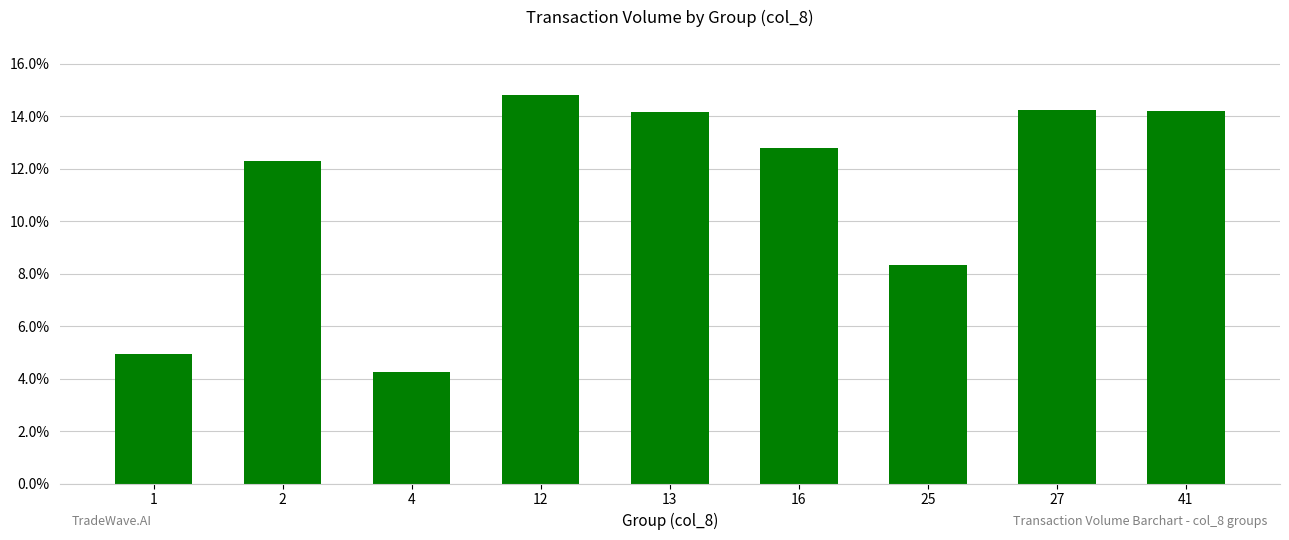

What is the value of the 6th bar from the left?

12.8